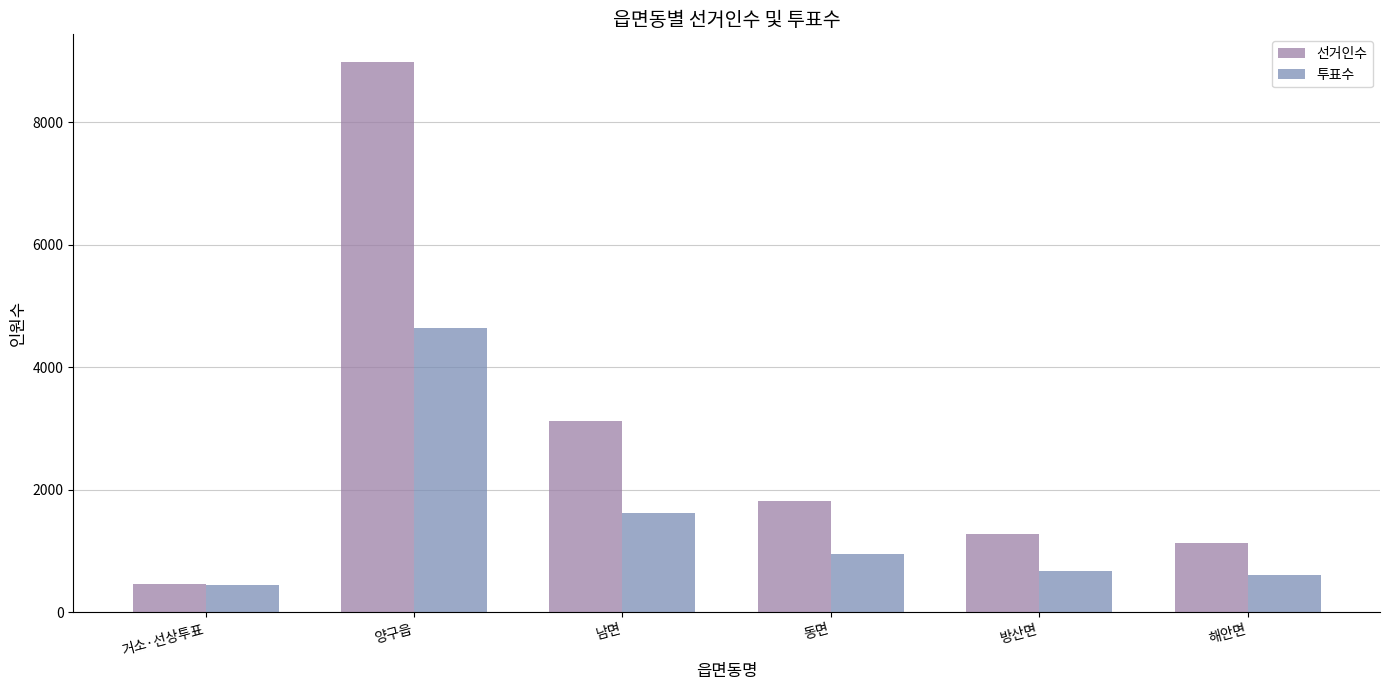

How many bars are there in each group?

2